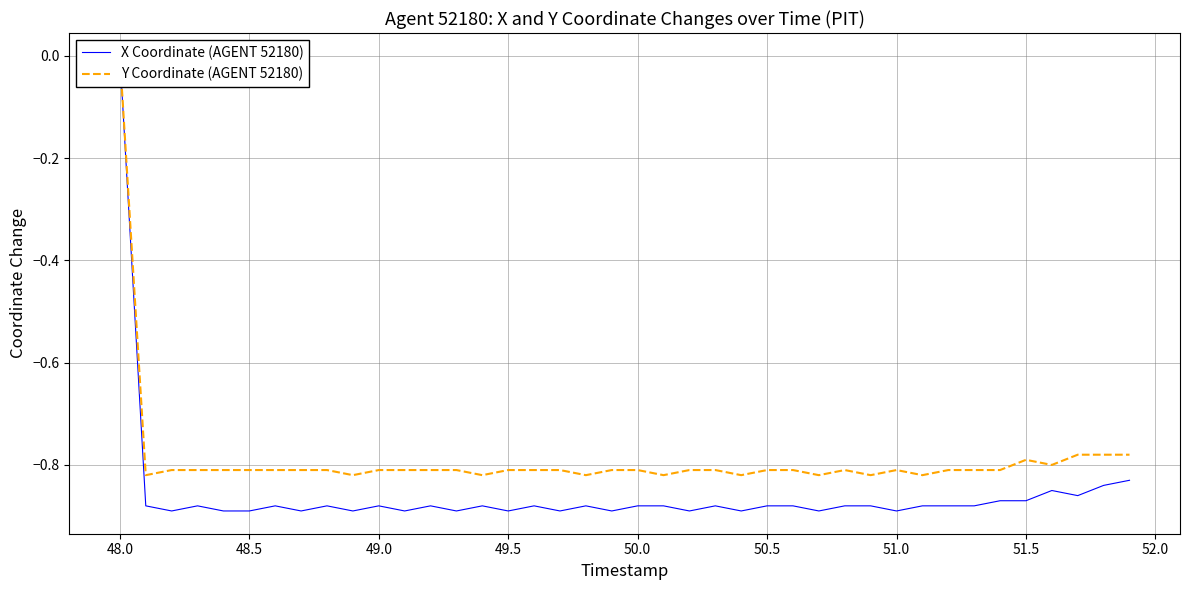

How many lines are shown in the chart?

2